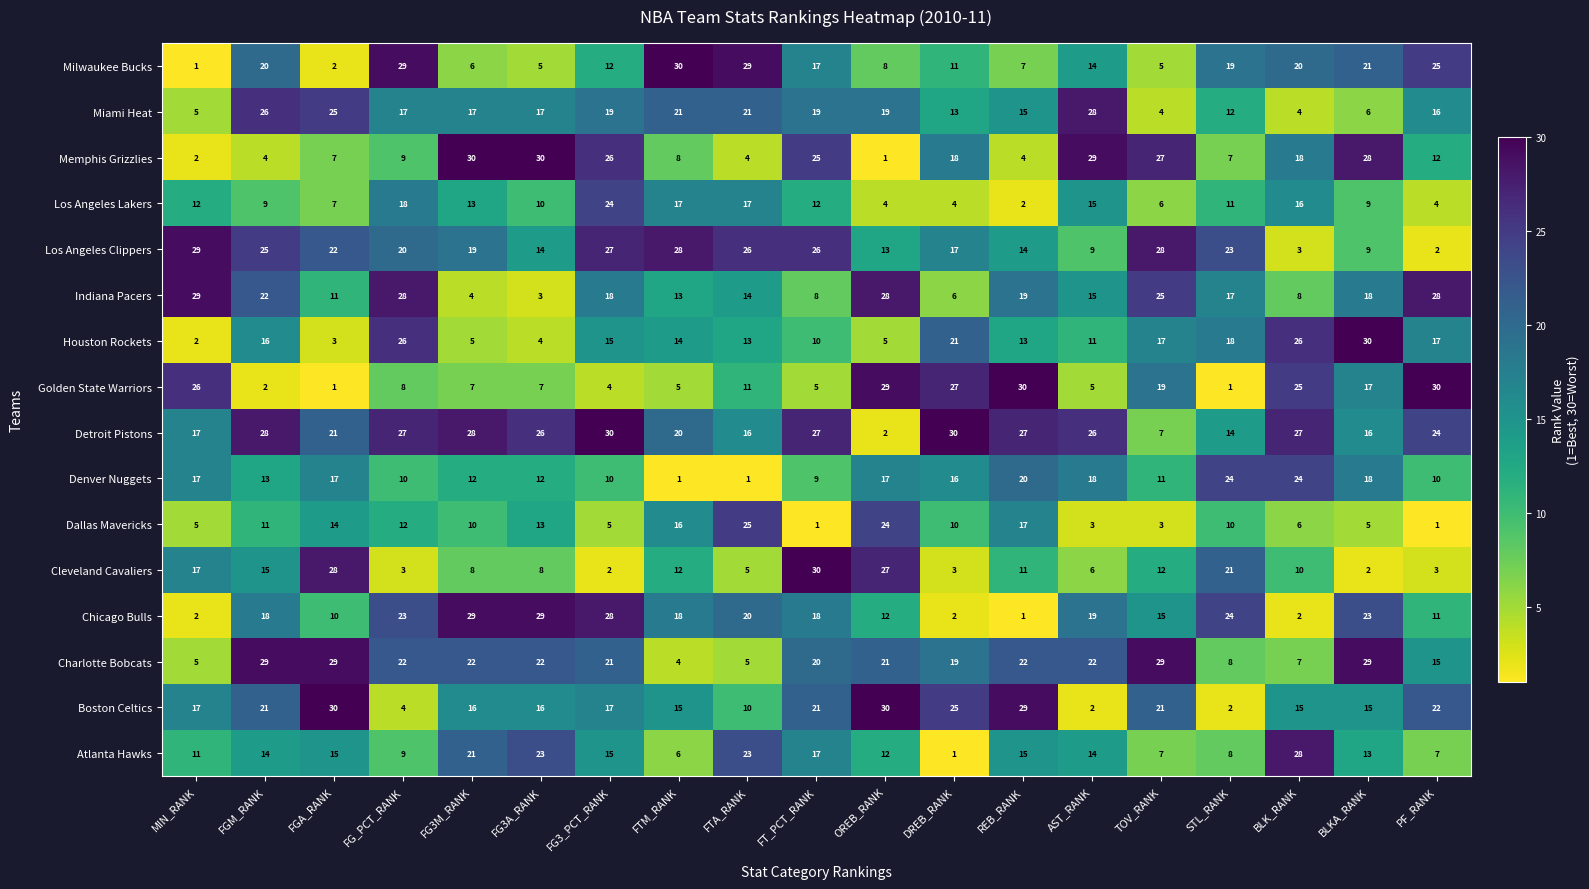

How many distinct data groups are displayed?

16